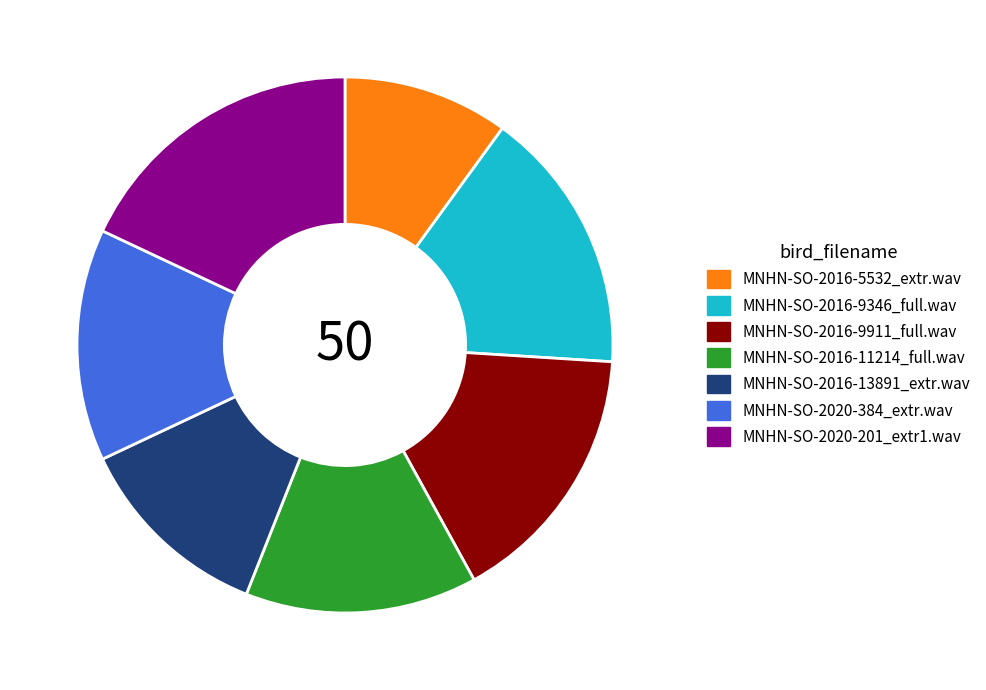

Does MNHN-SO-2016-11214_full.wav account for over 50% of the chart?

No